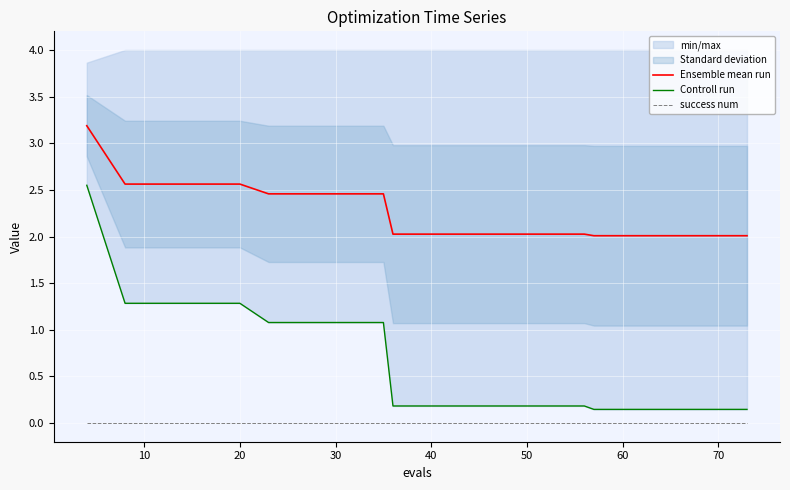

The value of Ensemble mean run at 20 is 1.1. True or false?

False